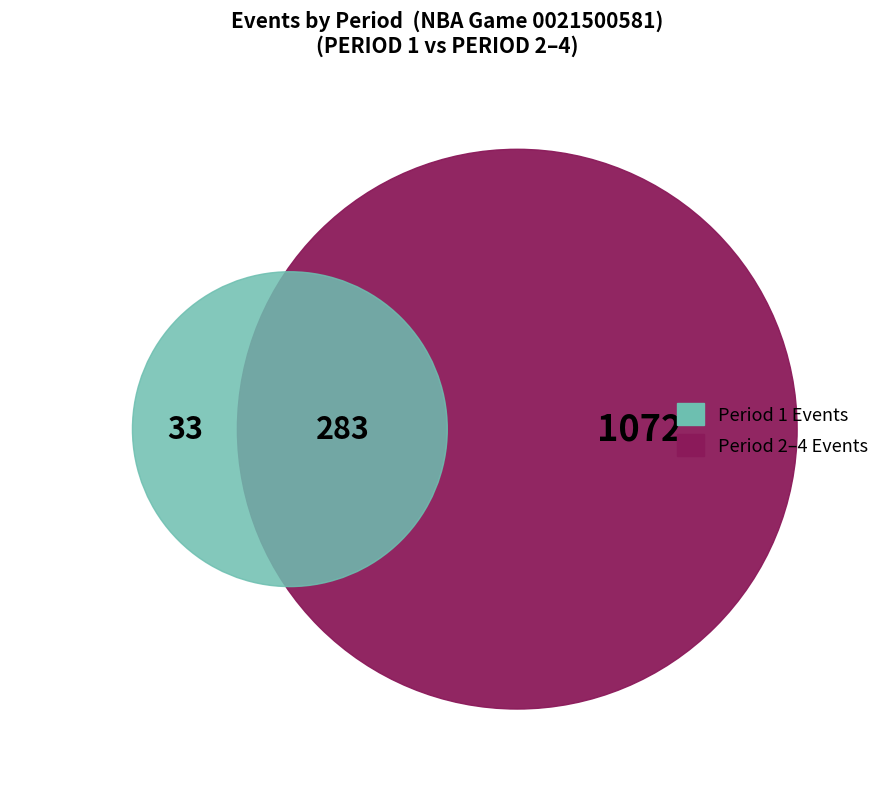

True or false: Period 4 accounts for 28% of the total.

False